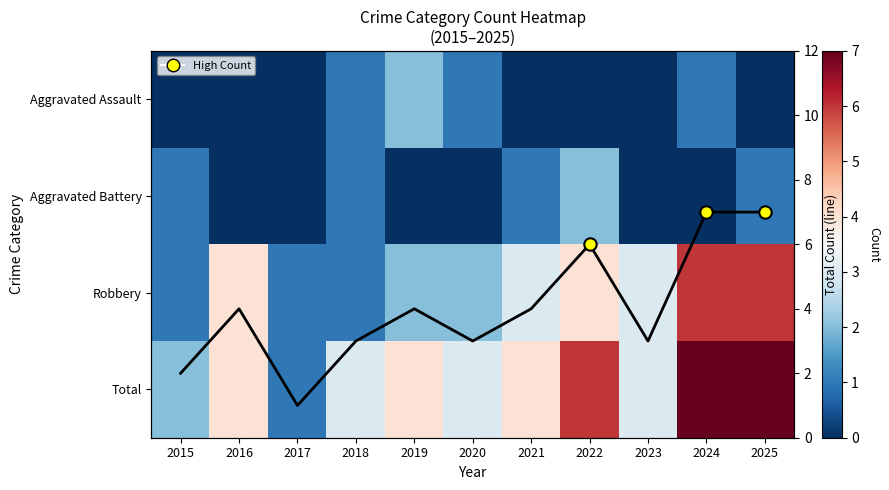

How many series are shown in this chart?

5